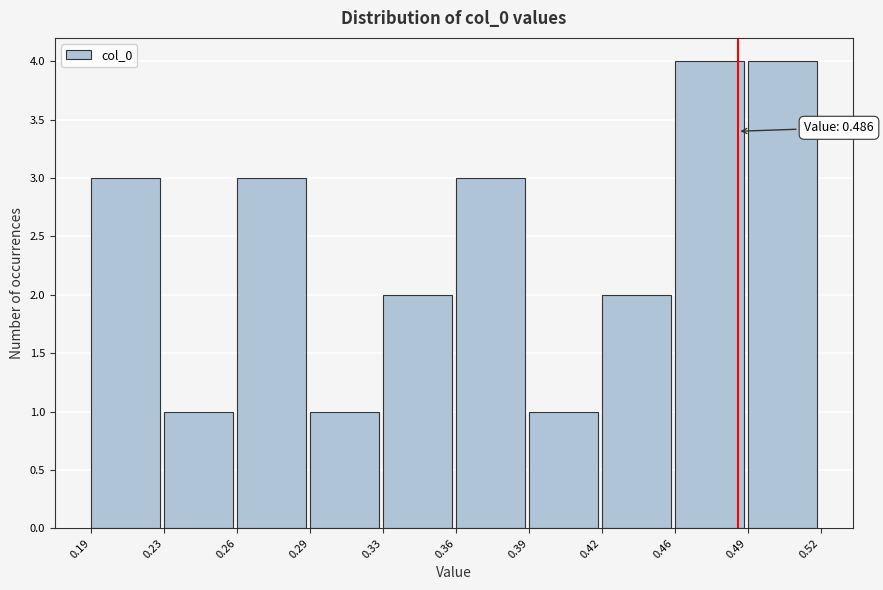

Reading left to right, list all the values displayed in this chart.

0.19=3	0.23=1	0.26=3	0.29=1	0.33=2	0.36=3	0.39=1	0.42=2	0.46=4	0.49=4